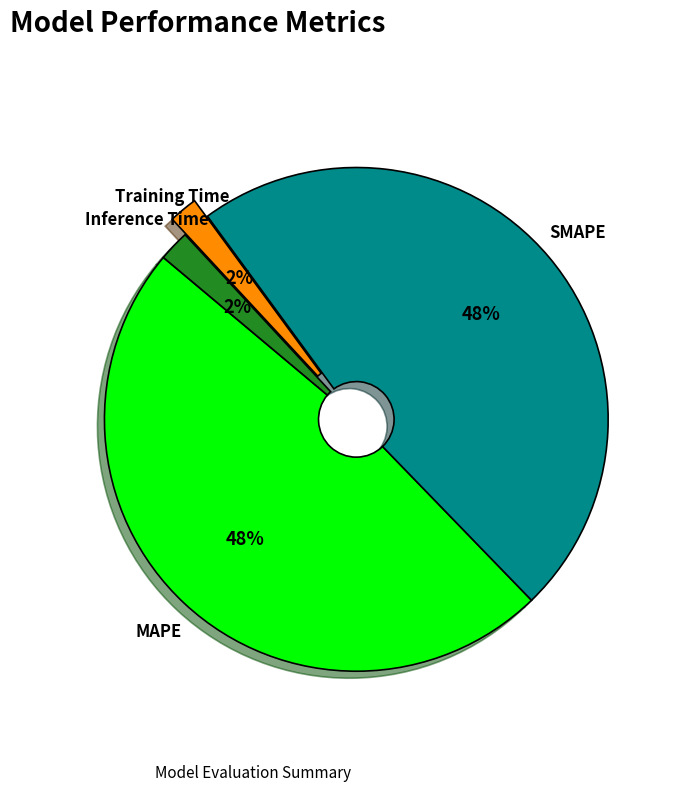

To the nearest percent, what portion does Inference Time represent?

2%